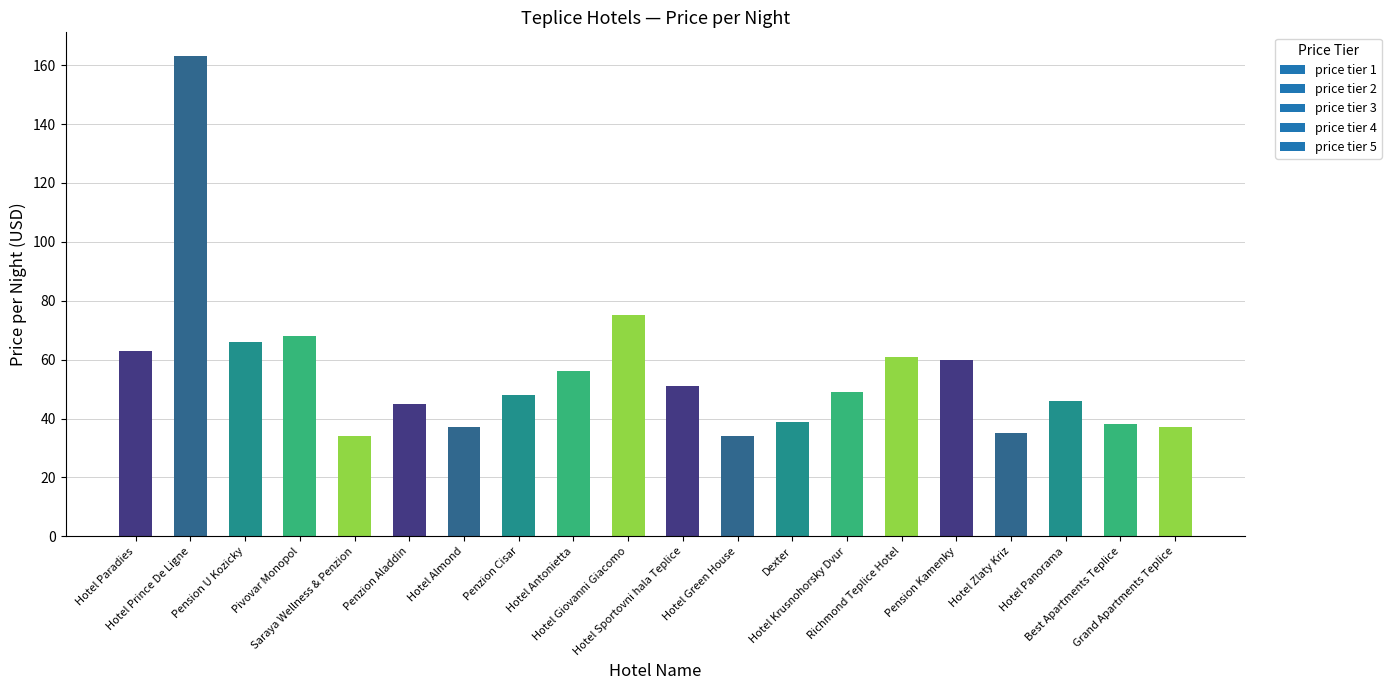

Where does the data first go above 49?

Hotel Paradies